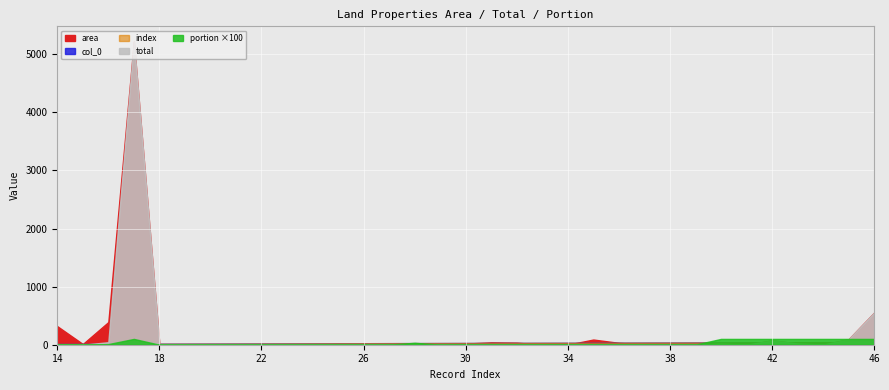

Reading right to left, transcribe all the data shown in this chart.

area: 46=553.0	45=95.0	44=2.0	43=22.0	42=74.0	41=1.0	40=17.0	39=0.0	38=4.2	37=4.5	36=32.3	35=89.2	34=1.5	33=1.0	32=35.4	31=40.6	30=19.8	29=0.0	28=9.0	27=5.6	26=5.7	25=12.7	24=1.5	23=2.5	22=2.5	21=0.3	20=4.1	19=0.1	18=2.6	17=5220.0	16=390.2	15=12.4	14=319.1
total: 46=553.0	45=95.0	44=2.0	43=22.0	42=74.0	41=1.0	40=17.0	39=0.0	38=0.1	37=0.1	36=0.5	35=1.4	34=0.1	33=0.1	32=2.0	31=1.5	30=0.3	29=0.0	28=3.0	27=0.0	26=0.0	25=0.0	24=0.0	23=0.0	22=0.0	21=0.0	20=0.0	19=0.0	18=0.0	17=5220.0	16=43.4	15=0.0	14=10.3
portion: 46=1.0	45=1.0	44=1.0	43=1.0	42=1.0	41=1.0	40=1.0	39=0.0	38=0.0	37=0.0	36=0.0	35=0.0	34=0.1	33=0.1	32=0.1	31=0.0	30=0.0	29=0.0	28=0.3	27=0.0	26=0.0	25=0.0	24=0.0	23=0.0	22=0.0	21=0.0	20=0.0	19=0.0	18=0.0	17=1.0	16=0.1	15=0.0	14=0.0
col_0: 46=46.0	45=45.0	44=44.0	43=43.0	42=42.0	41=41.0	40=40.0	39=39.0	38=38.0	37=37.0	36=36.0	35=35.0	34=34.0	33=33.0	32=32.0	31=31.0	30=30.0	29=29.0	28=28.0	27=27.0	26=26.0	25=25.0	24=24.0	23=23.0	22=22.0	21=21.0	20=20.0	19=19.0	18=18.0	17=17.0	16=16.0	15=15.0	14=14.0
index: 46=46.0	45=45.0	44=44.0	43=43.0	42=42.0	41=41.0	40=40.0	39=39.0	38=38.0	37=37.0	36=36.0	35=35.0	34=34.0	33=33.0	32=32.0	31=31.0	30=30.0	29=29.0	28=28.0	27=27.0	26=26.0	25=25.0	24=24.0	23=23.0	22=22.0	21=21.0	20=20.0	19=19.0	18=18.0	17=17.0	16=16.0	15=15.0	14=14.0